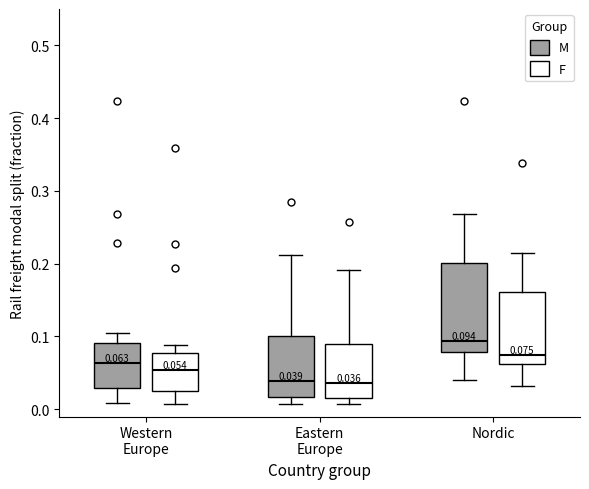

Which box is the tallest, from its lower edge to its upper edge?

Nordic (M)